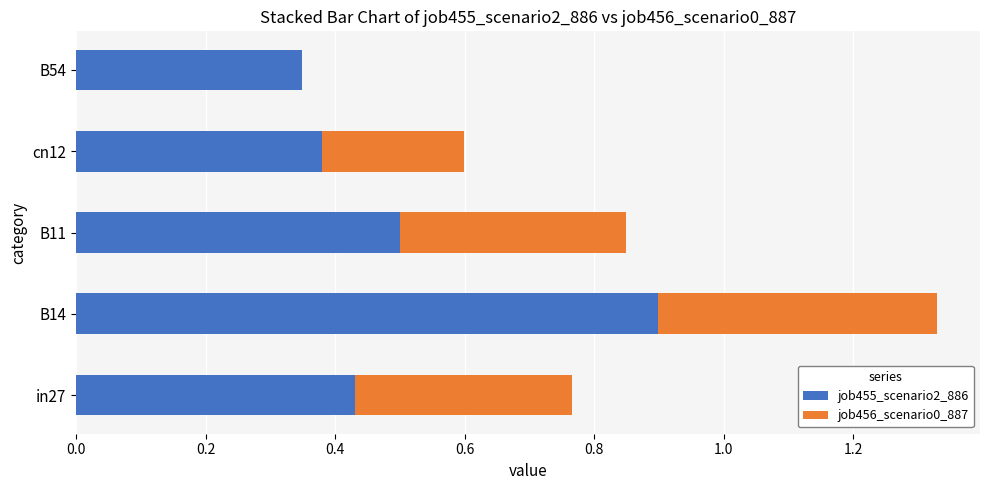

What is the sum of all job455_scenario2_886 values?

2.6